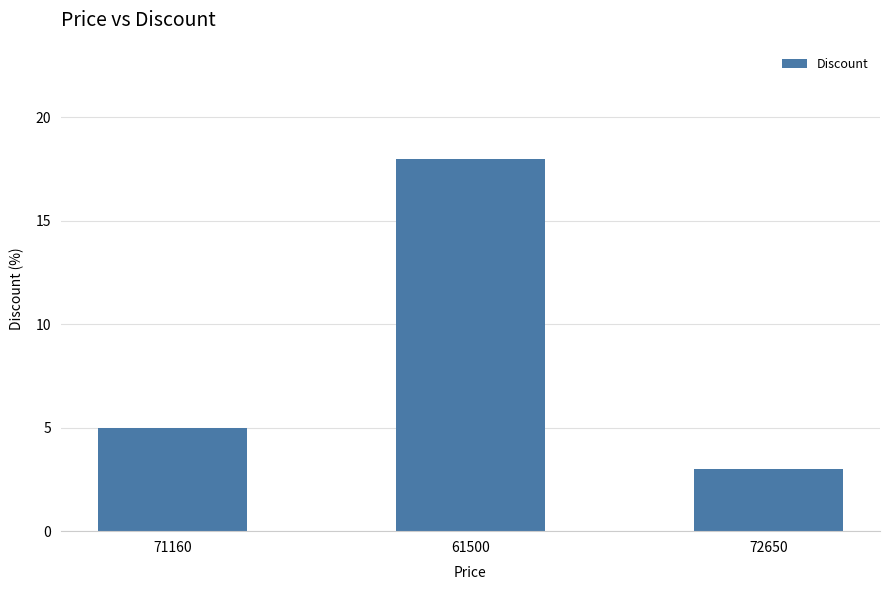

Are the bars horizontal?

No